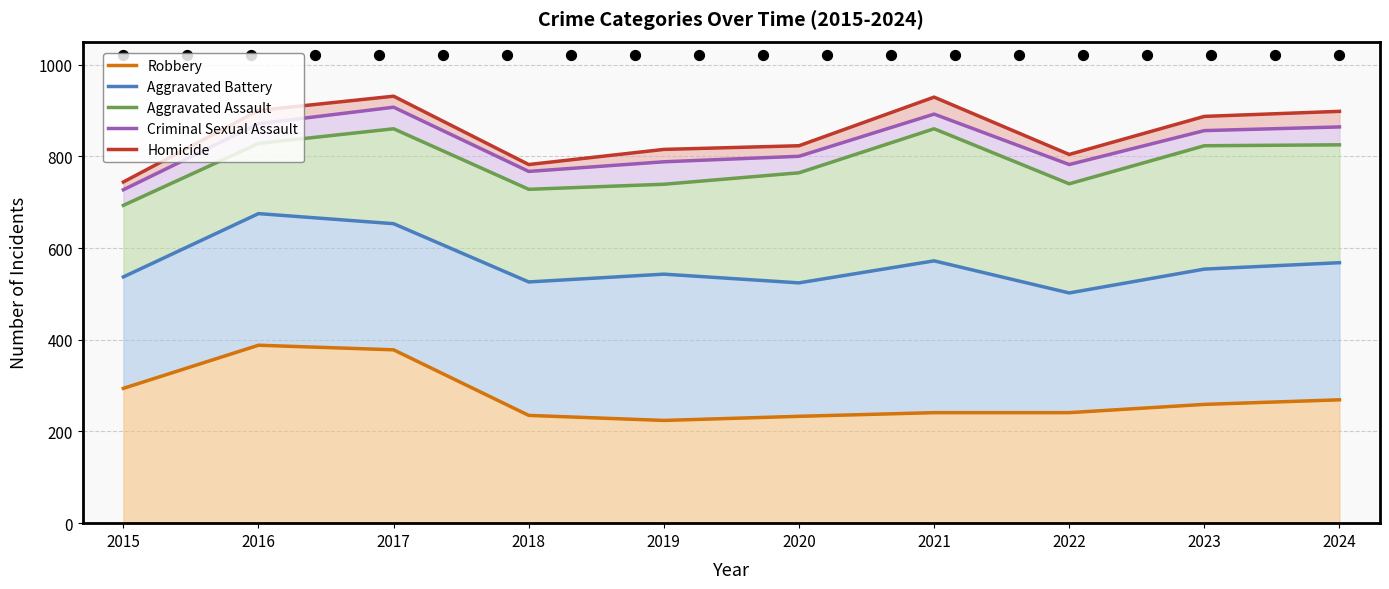

At how many categories does at least one series exceed 564?

10